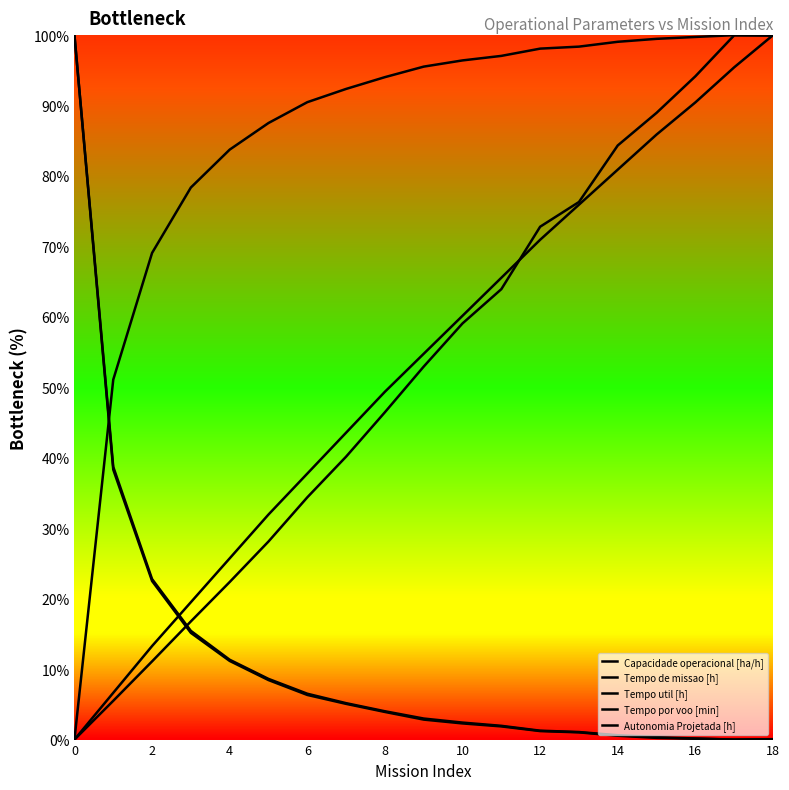

At which label is Capacidade operacional [ha/h] closest to 50?

2